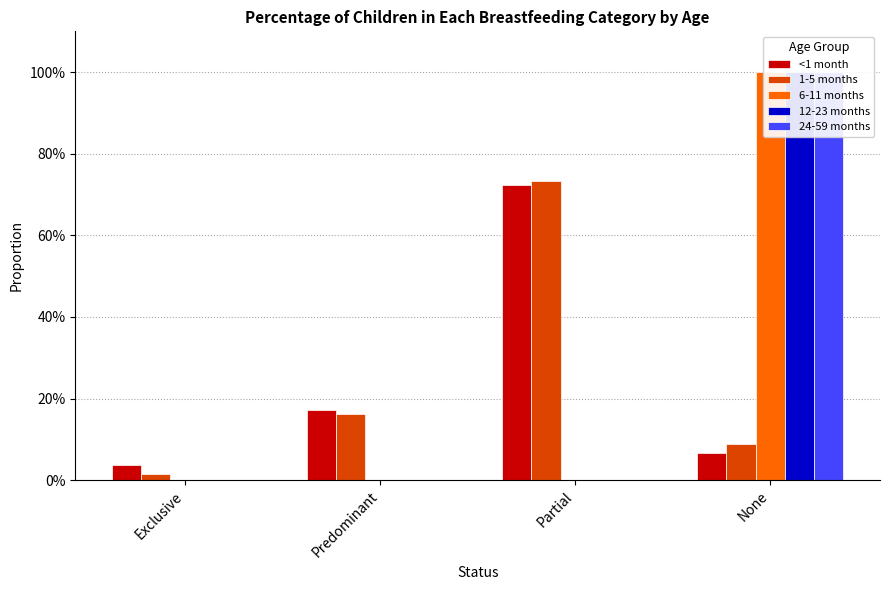

How many categories are shown in the chart?

4